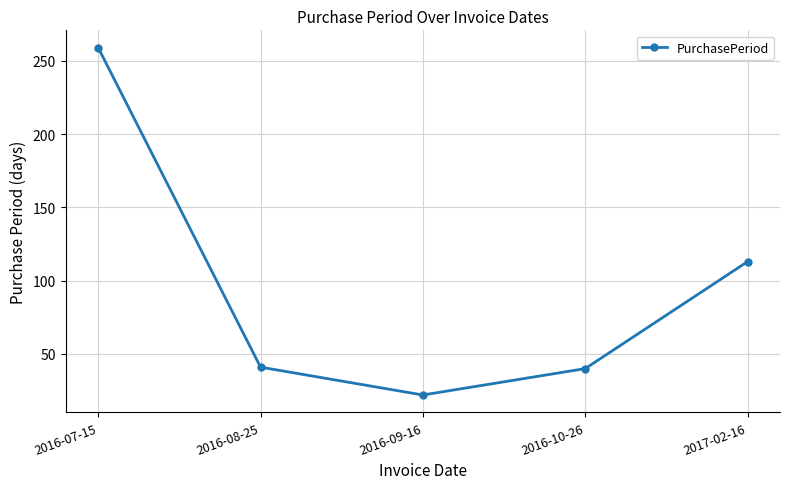

What is the label of the 3rd point from the left?

2016-09-16